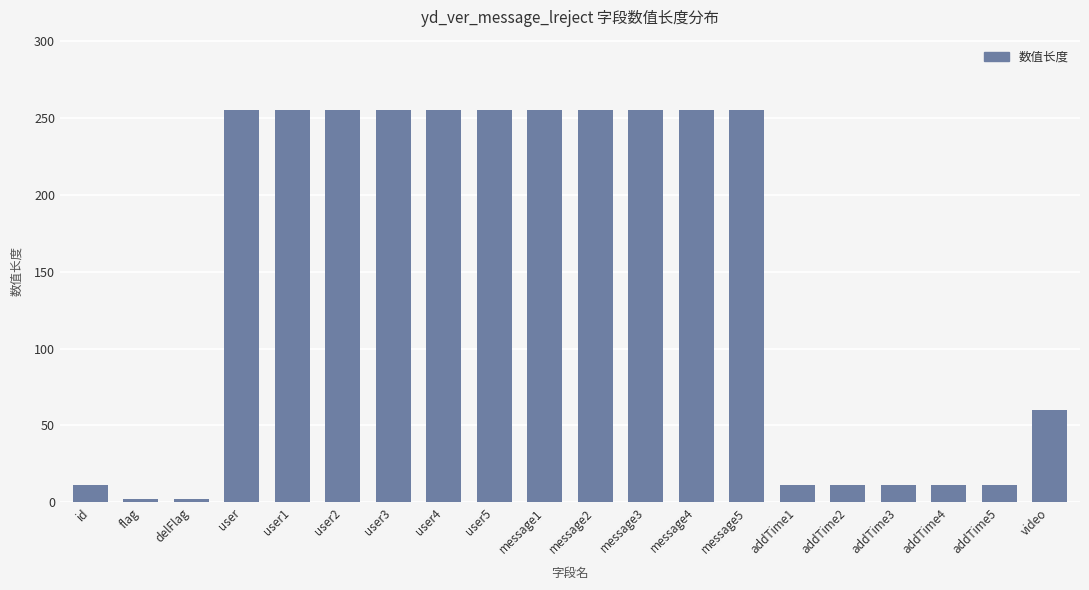

At which label is the value closest to 128?

video